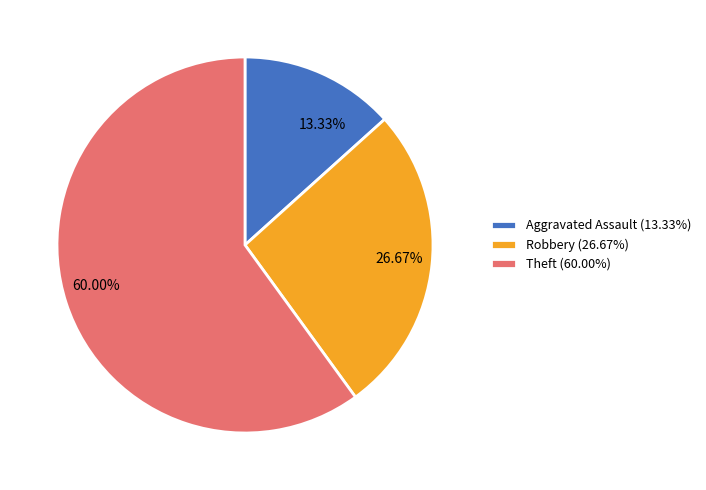

Which slice is the smallest?

Aggravated Assault (13.33%)